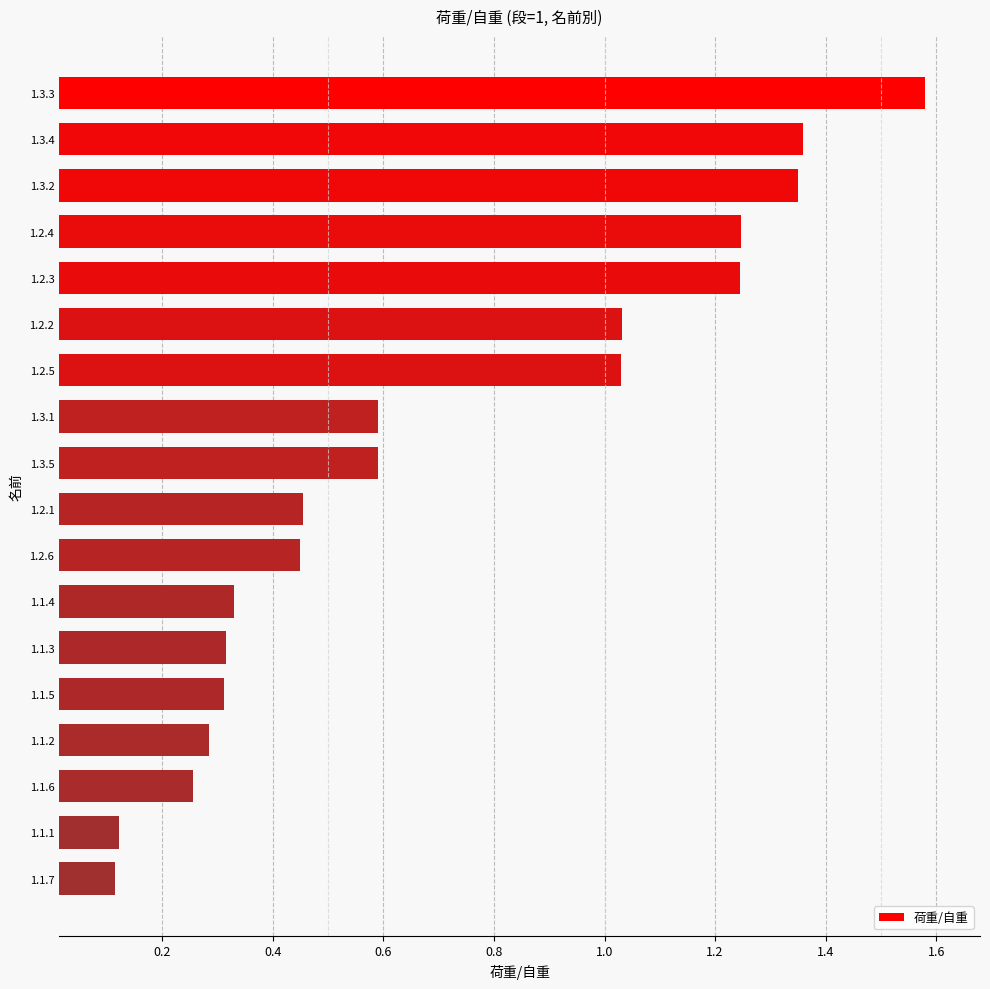

Which has a higher value, 1.2.2 or 1.3.1?

1.2.2